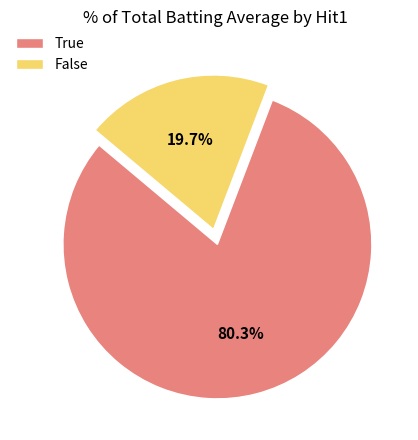

Combined, do True and False account for over 50%?

Yes